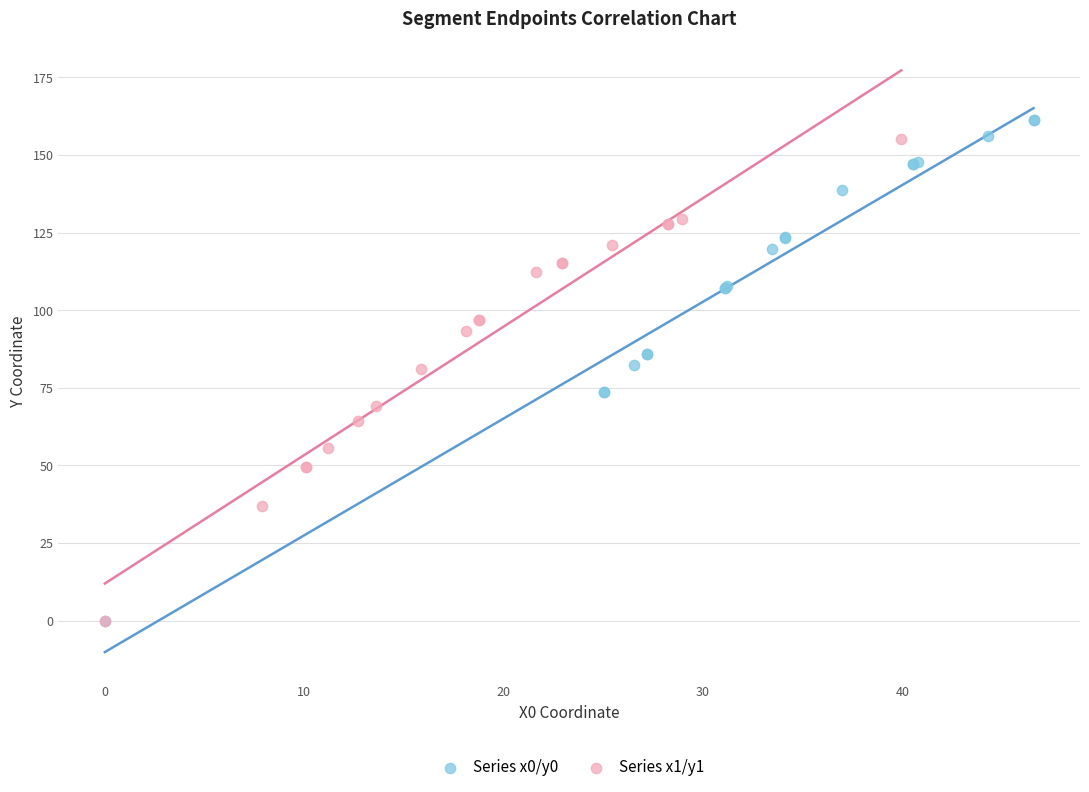

Which series has the widest spread of Y values?

Series x0/y0